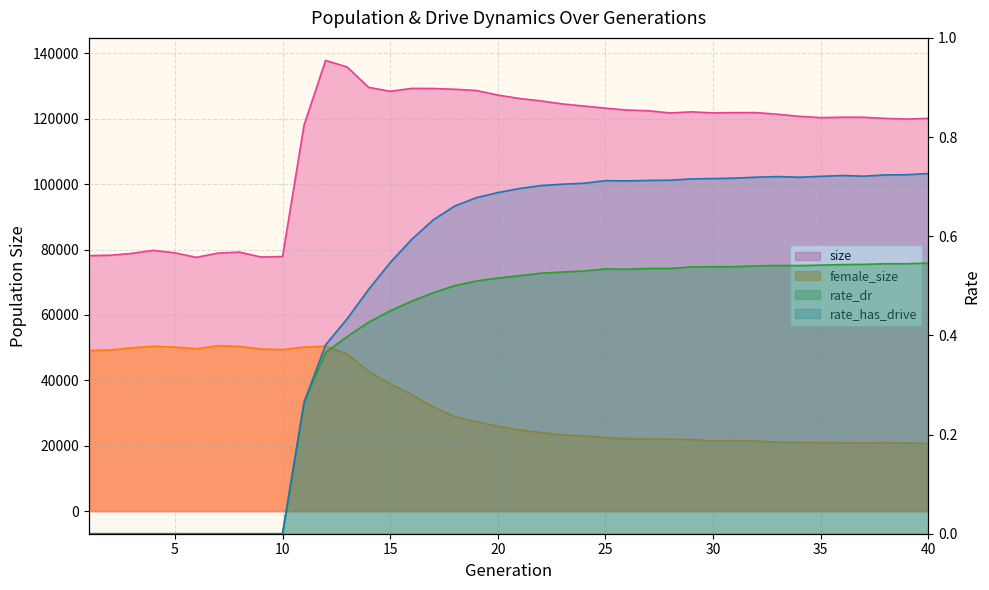

Count the rate_has_drive values in the range 0 to 1.

40